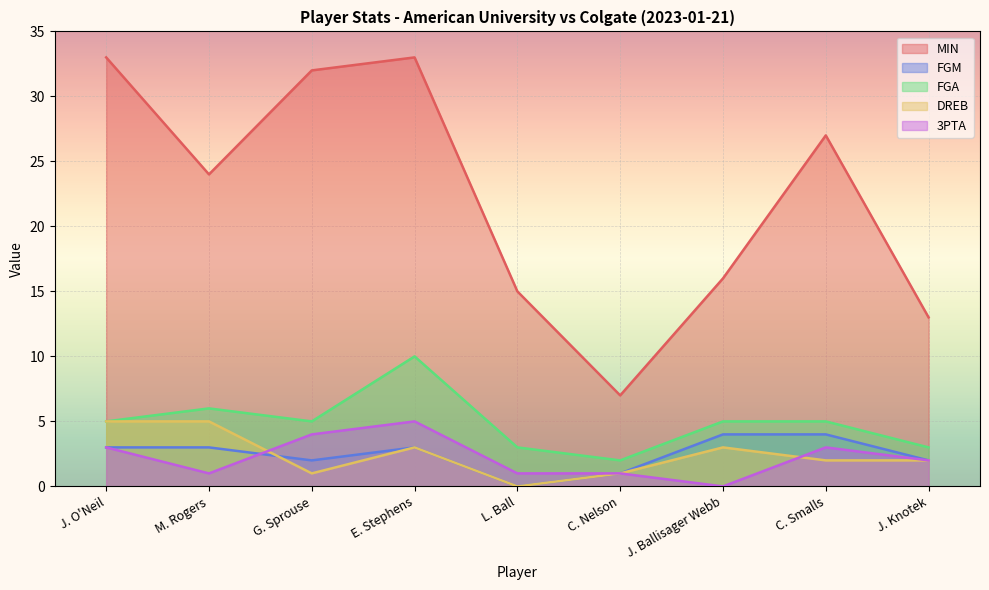

True or false: DREB has more than 1 points higher than both neighbors.

True